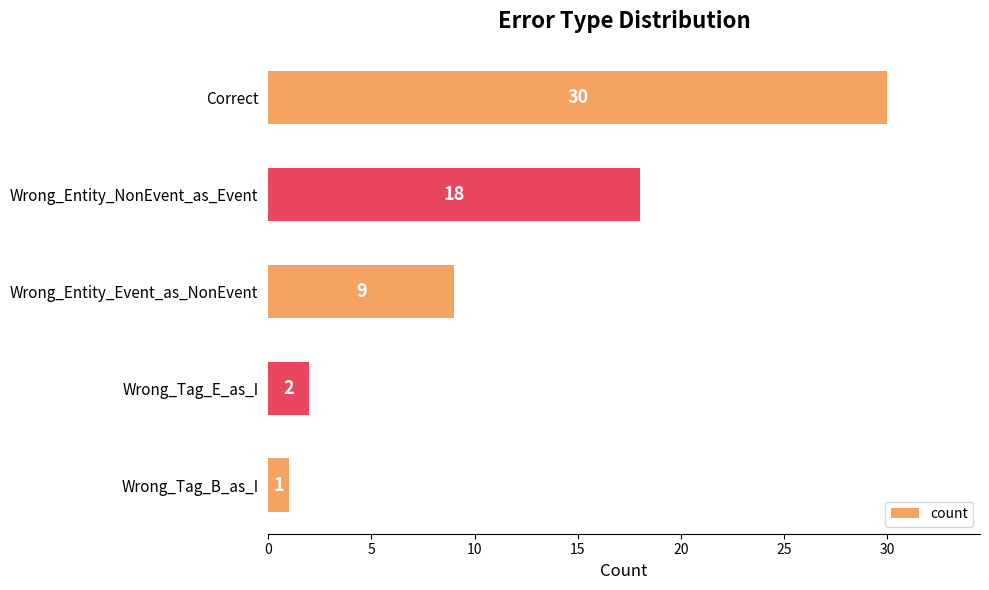

How many series are shown in this chart?

1